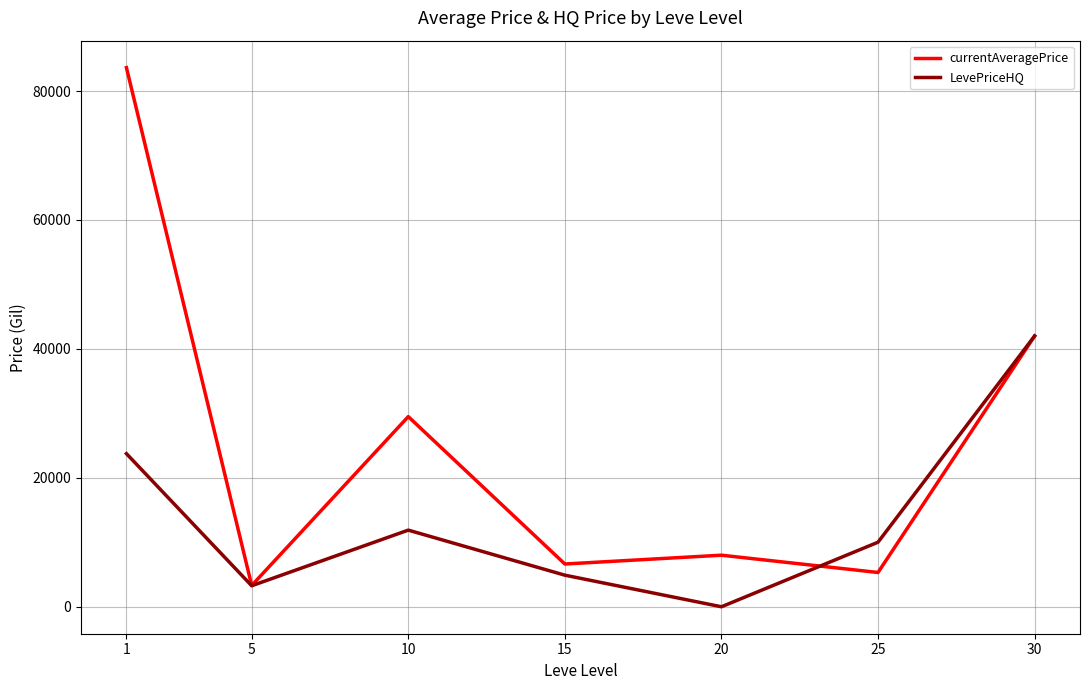

At which label is currentAveragePrice closest to 43465?

30